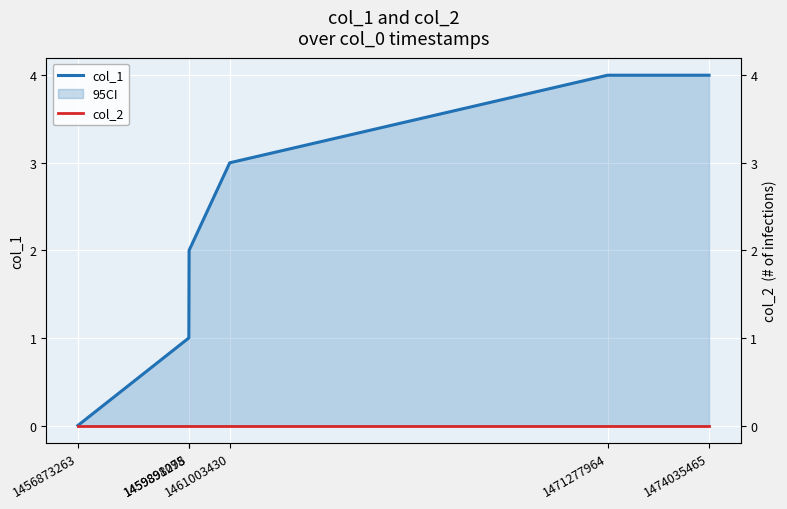

How many data points in col_1 are less than 3?

3